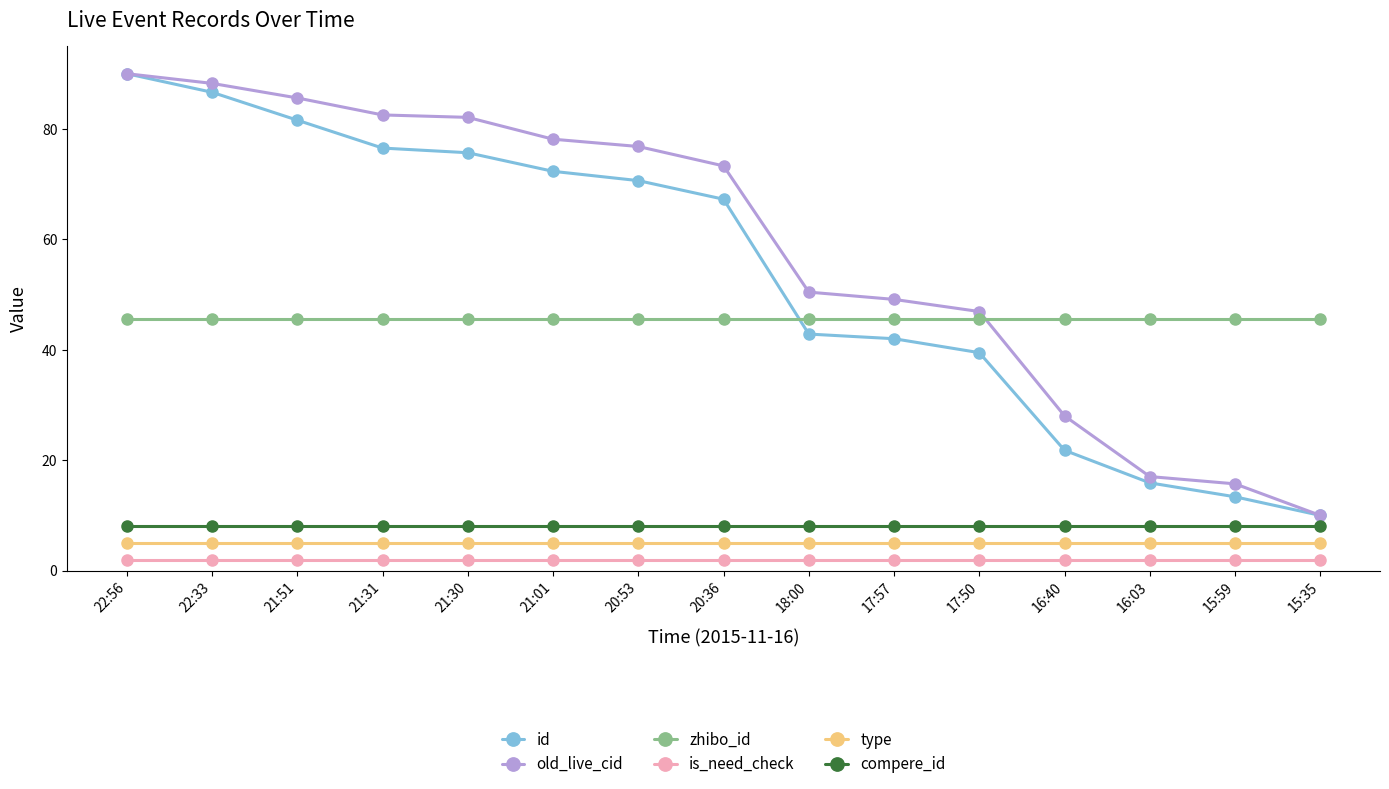

What is the lowest value of the id series?

10.0